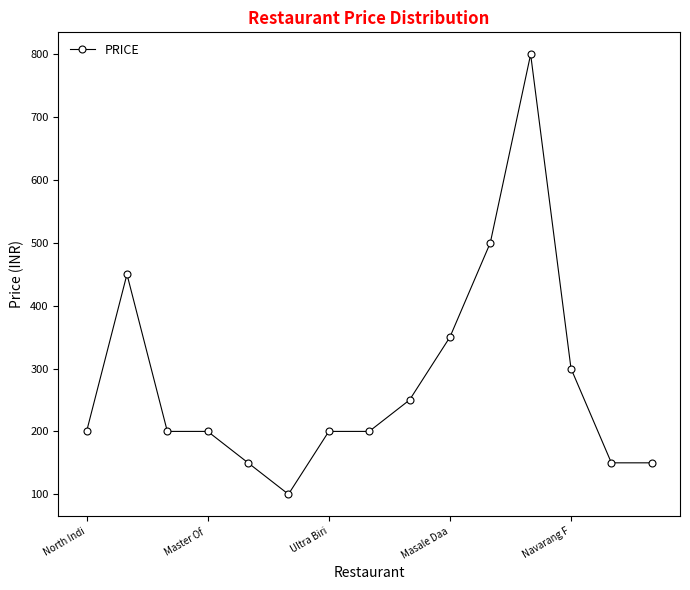

How many values are below 200?

4